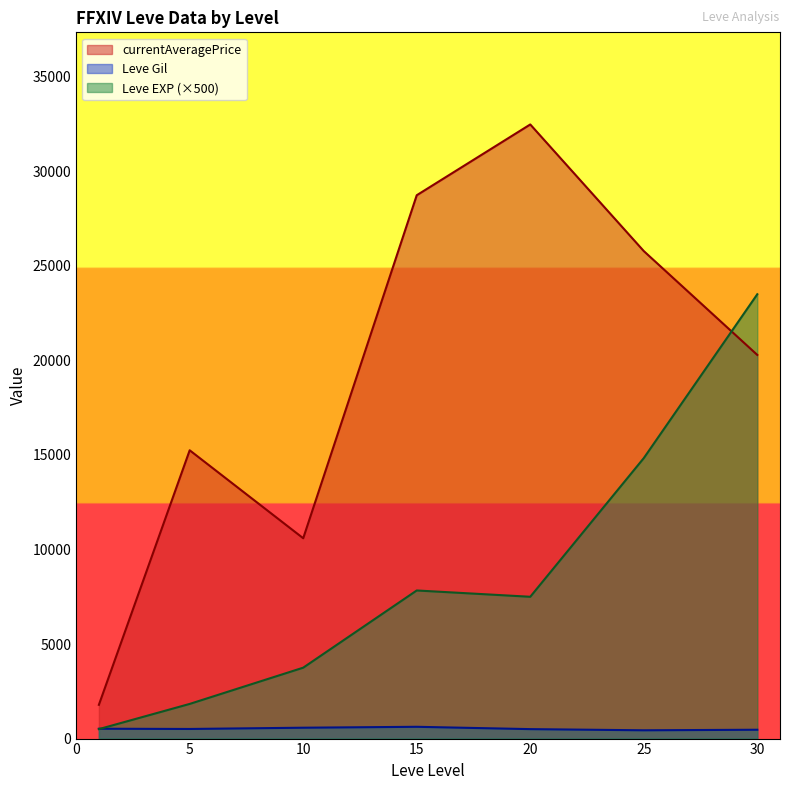

Rank the series by their average value, from lowest to highest.

Leve Gil, Leve EXP (×500), currentAveragePrice